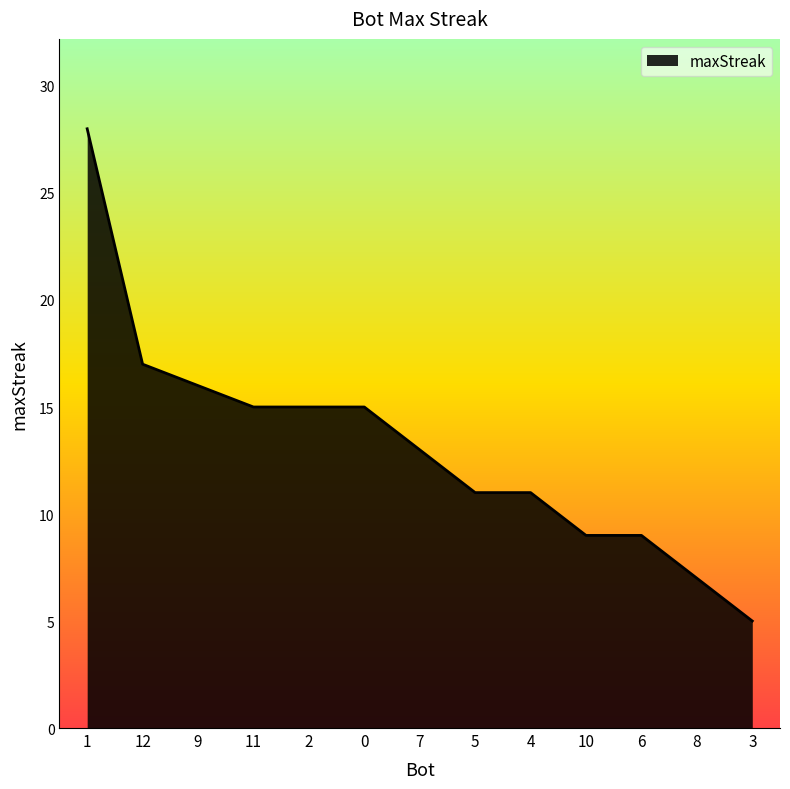

How many series are shown in this chart?

1